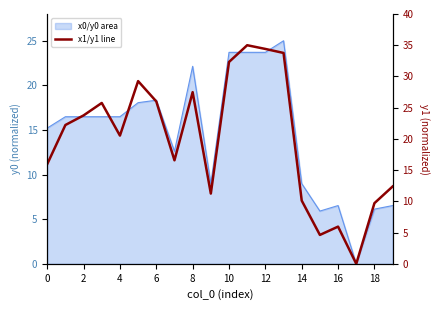

What is the ratio of the value at 13 to the value at 12?

1.0